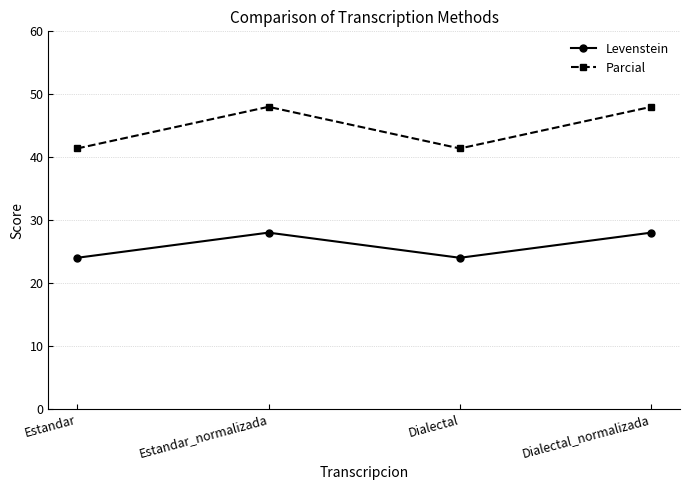

Reading left to right, transcribe all the data shown in this chart.

Levenstein: 24.0	28.0	24.0	28.0
Parcial: 41.4	48.0	41.4	48.0